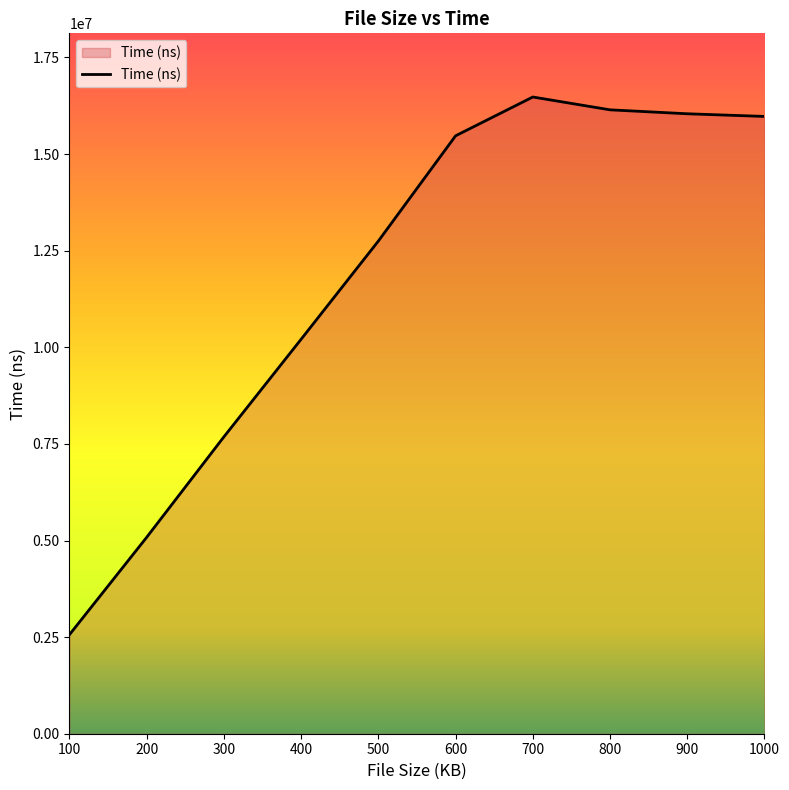

What is the minimum value shown in the chart?

2561607